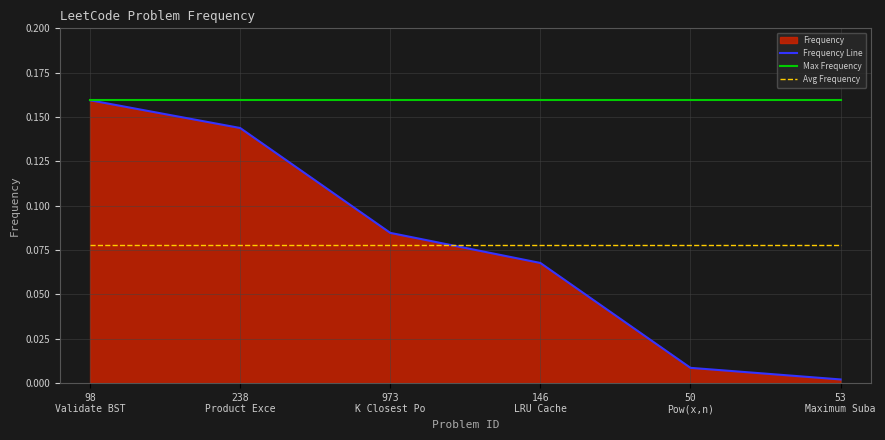

What is the value of the Max Frequency point at the 6th from the left?

0.2